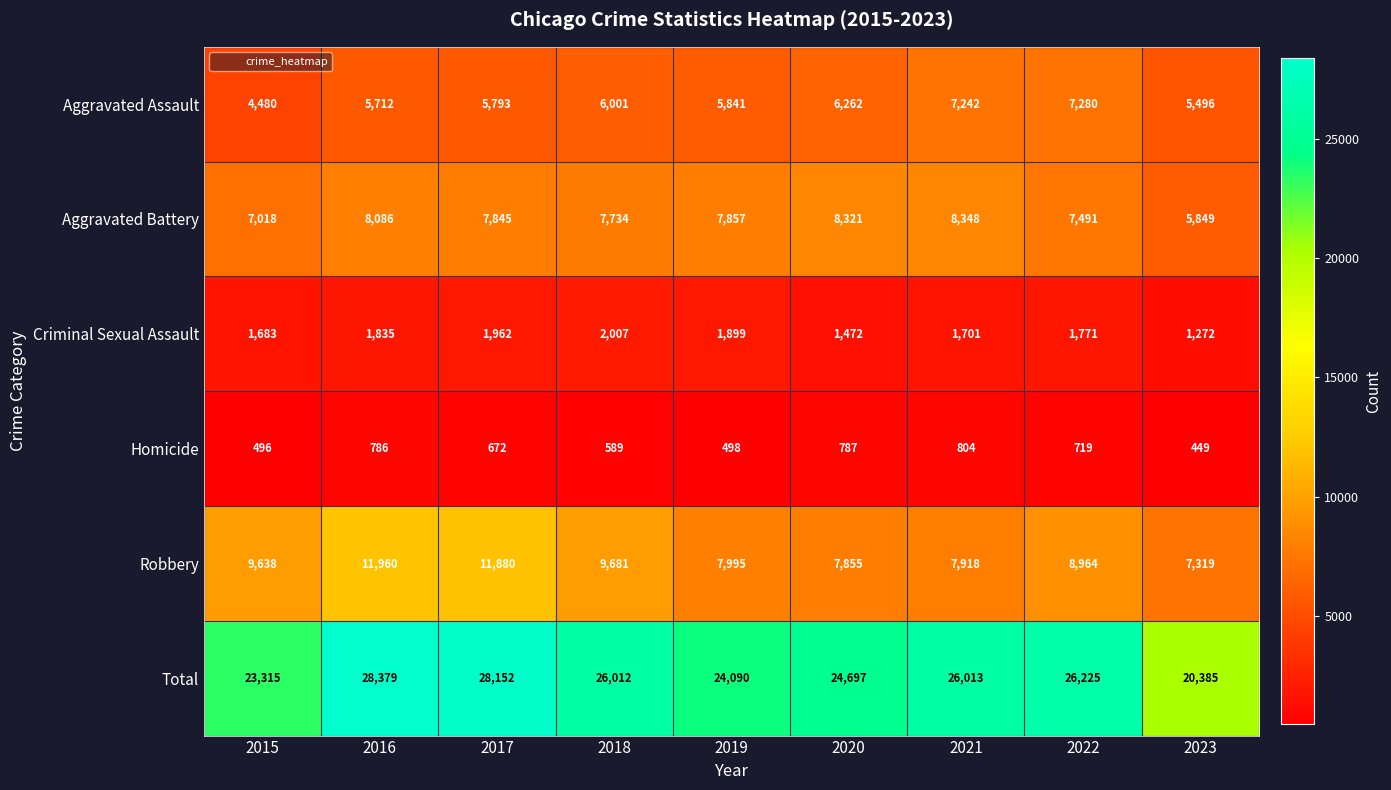

Rank the categories by Homicide value from lowest to highest.

2023, 2015, 2019, 2018, 2017, 2022, 2016, 2020, 2021